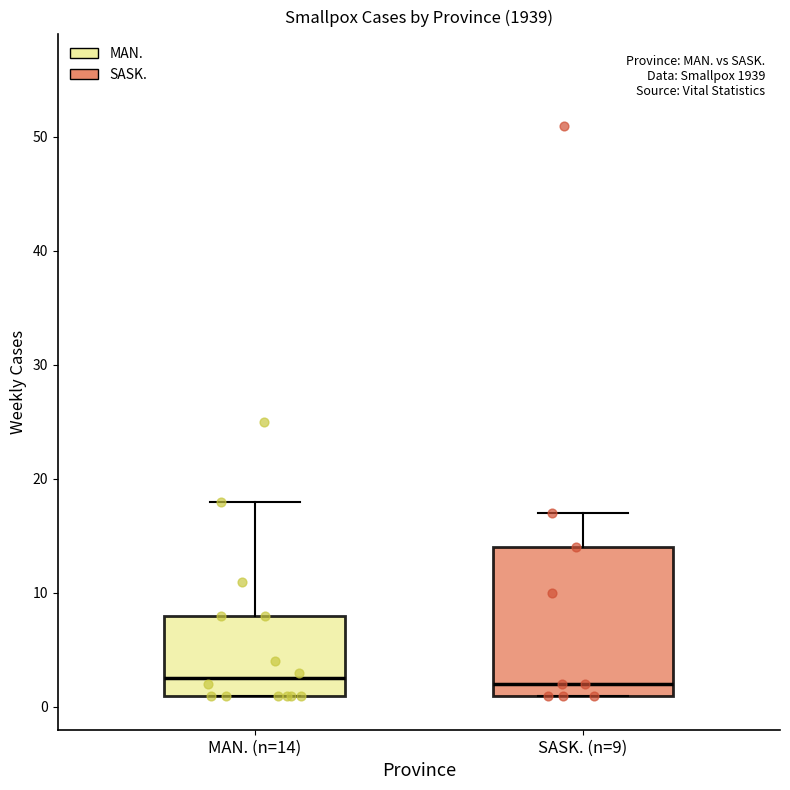

Which box is the tallest, from its lower edge to its upper edge?

SASK. (n=9)